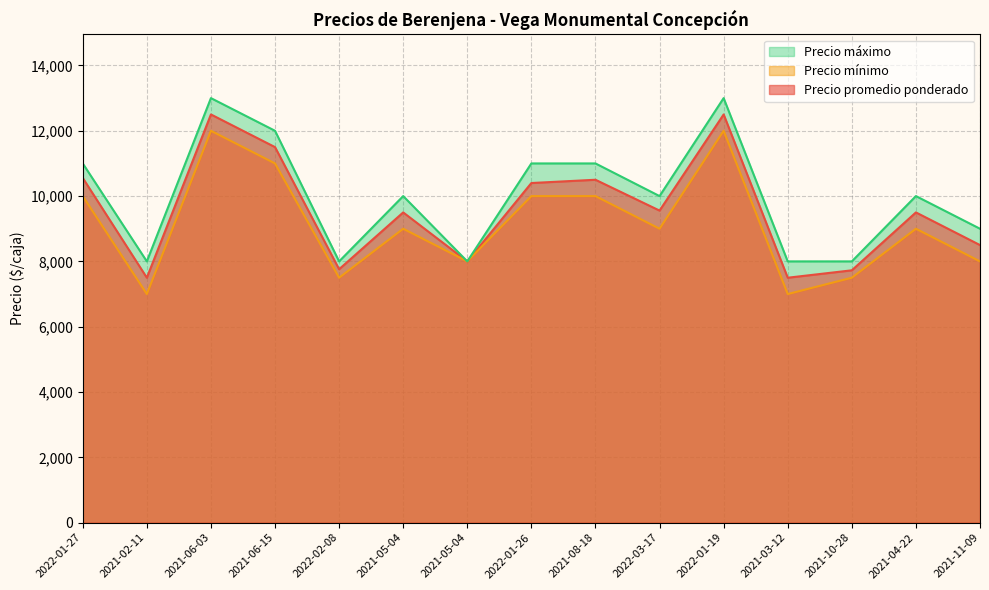

Which series has the largest range (max minus min)?

Precio promedio ponderado